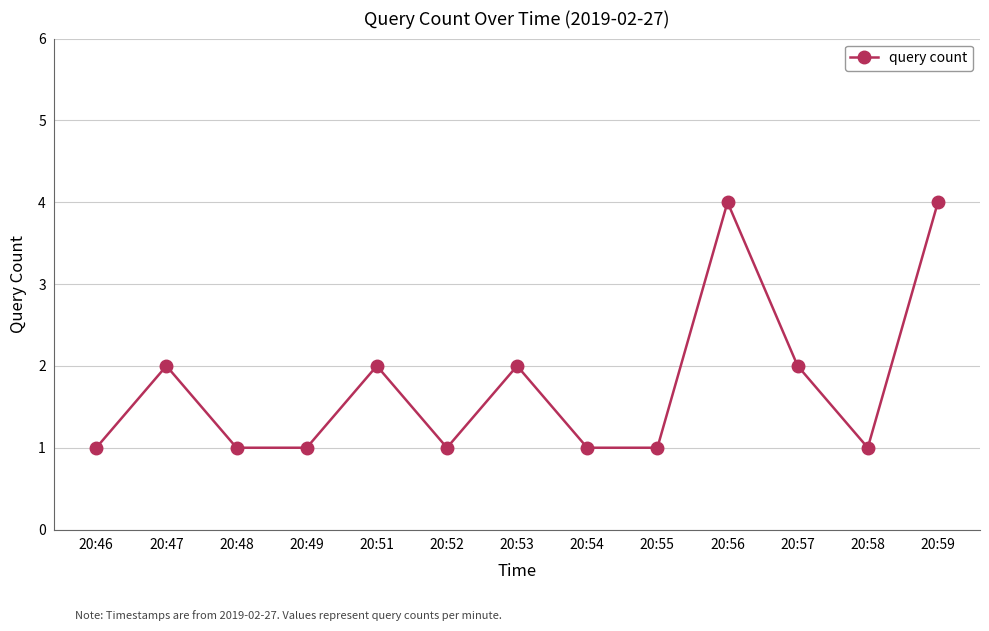

Reading left to right, list all the values displayed in this chart.

1	2	1	1	2	1	2	1	1	4	2	1	4